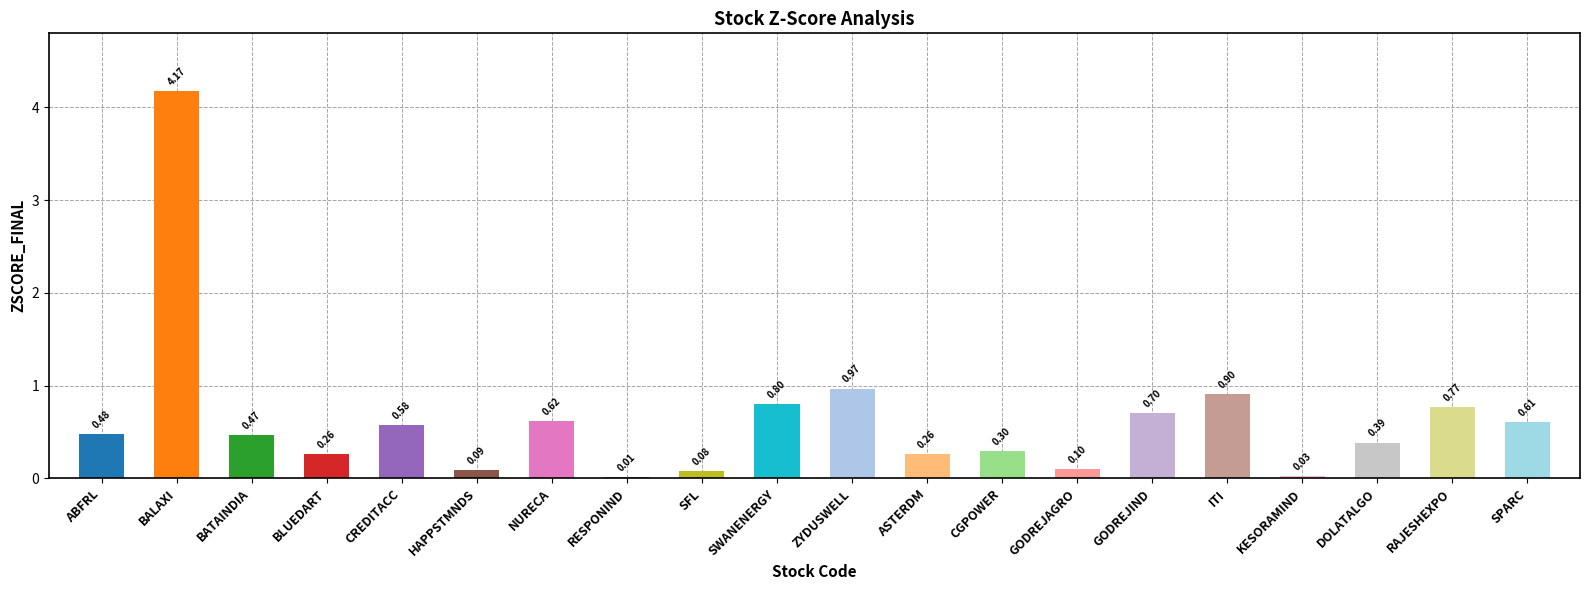

What is the difference between the values at HAPPSTMNDS and GODREJIND?

0.6